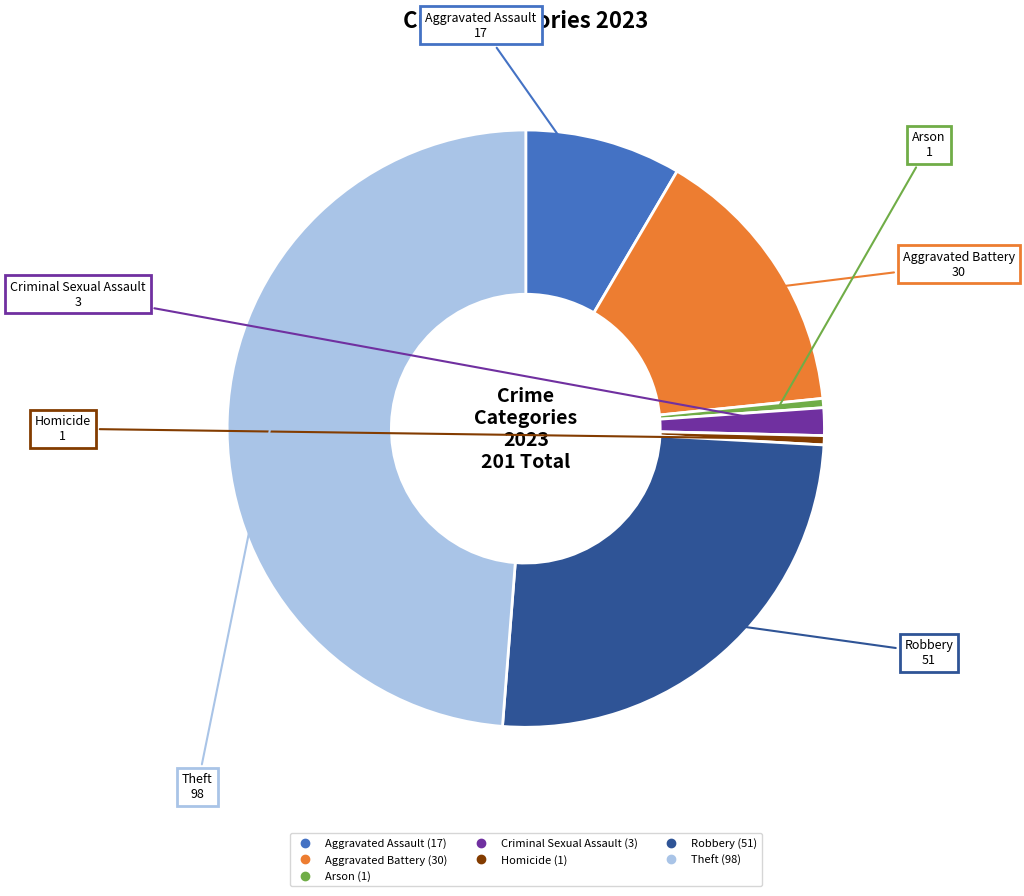

How many segments does this pie chart have?

7